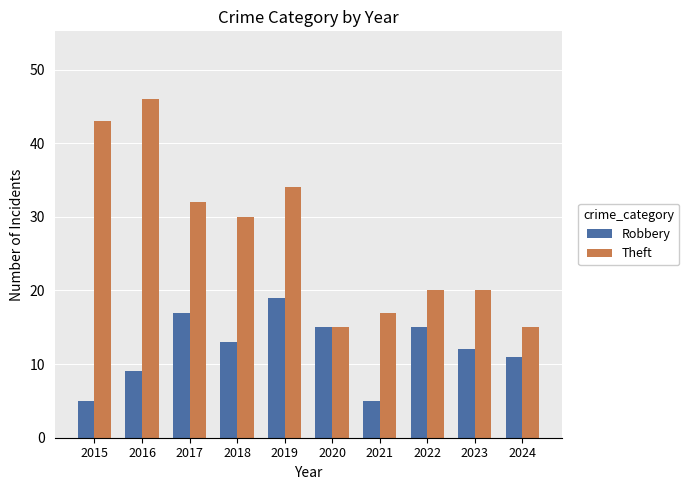

Rank the series by their average value, from highest to lowest.

Theft, Robbery